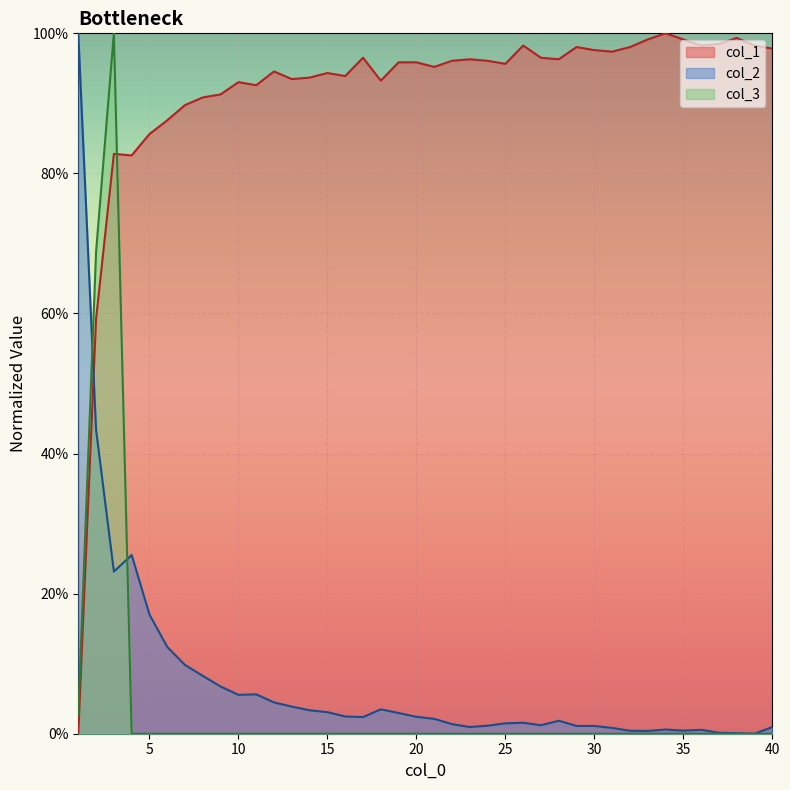

What is the average value of the col_1 series?

0.9